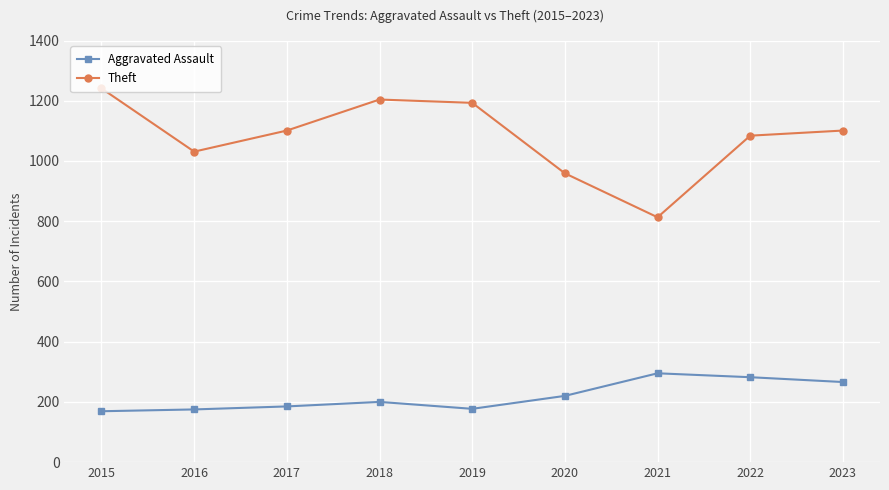

What is the spread (max minus min) of values at 2016?

856